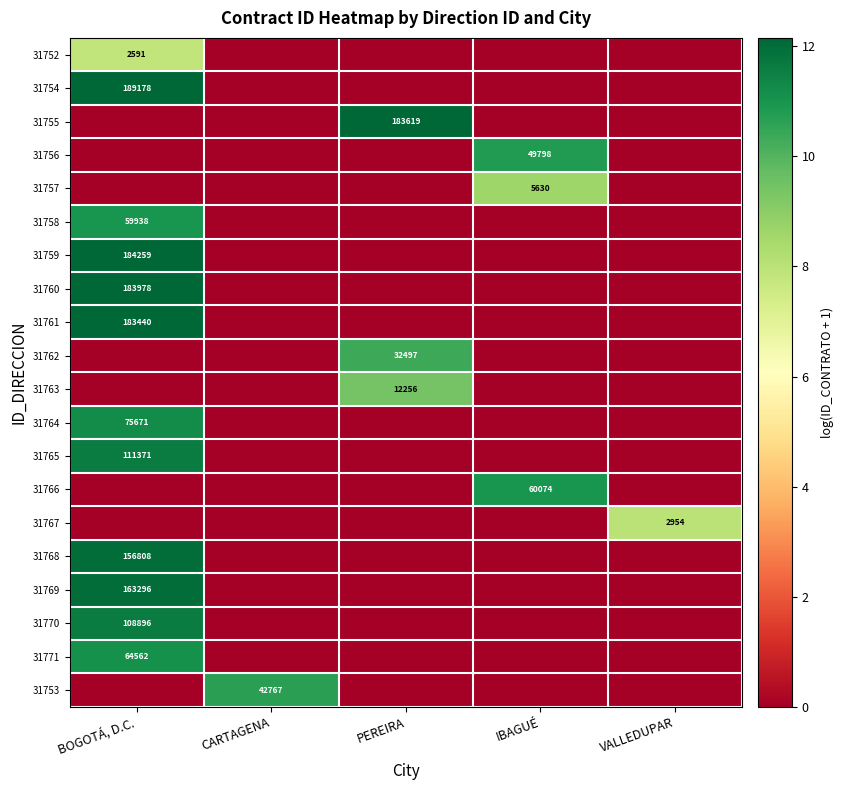

Is the value of 31757 at IBAGUÉ greater than the value of 31761 at BOGOTÁ, D.C.?

No